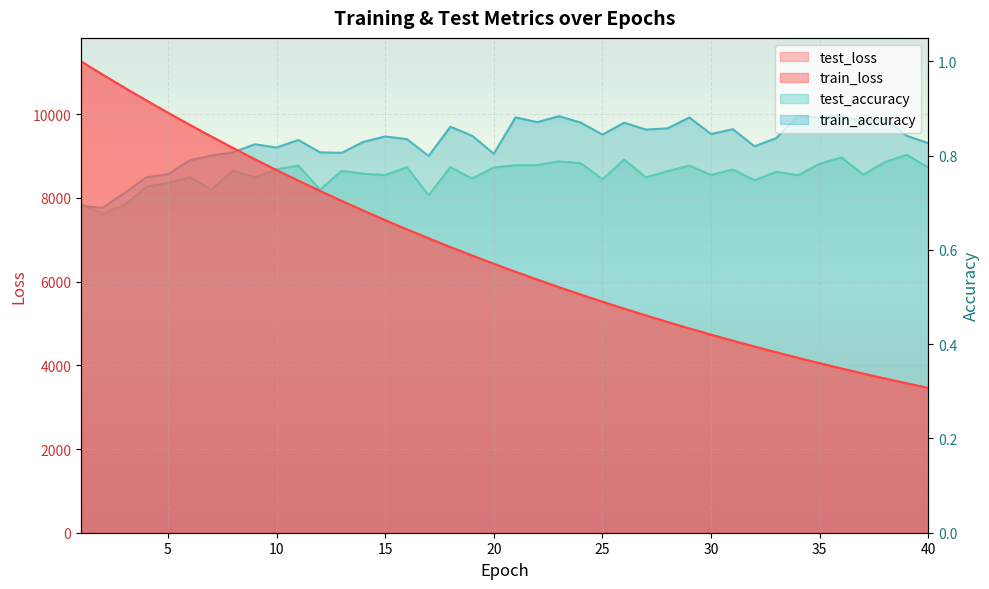

True or false: train_accuracy and test_loss intersect in this chart.

False